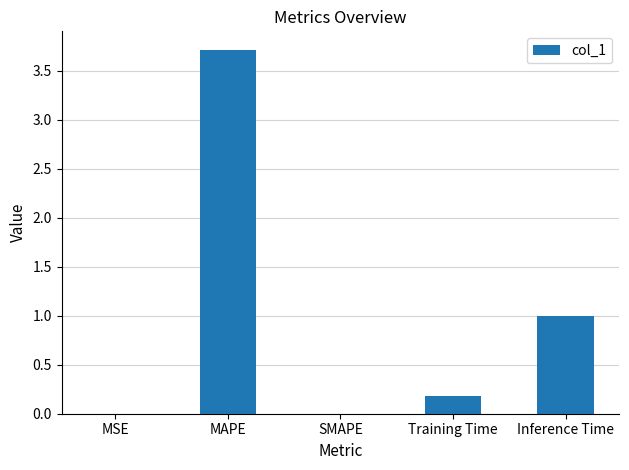

Is it true that the value at SMAPE is 0.0?

True